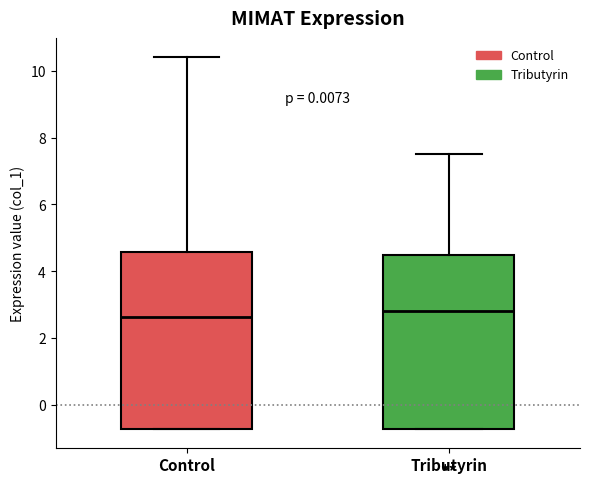

Reading left to right, transcribe this box plot: for each box, give where its median line is, the range the box spans, and where its two whiskers end, as read against the y-axis. The values are not printed on the chart, so give them approximately, as read against the axis.

Control: median 2.6, box -0.8 to 4.6, whiskers -0.8 to 10.4
Tributyrin: median 2.8, box -0.8 to 4.4, whiskers -0.8 to 7.6